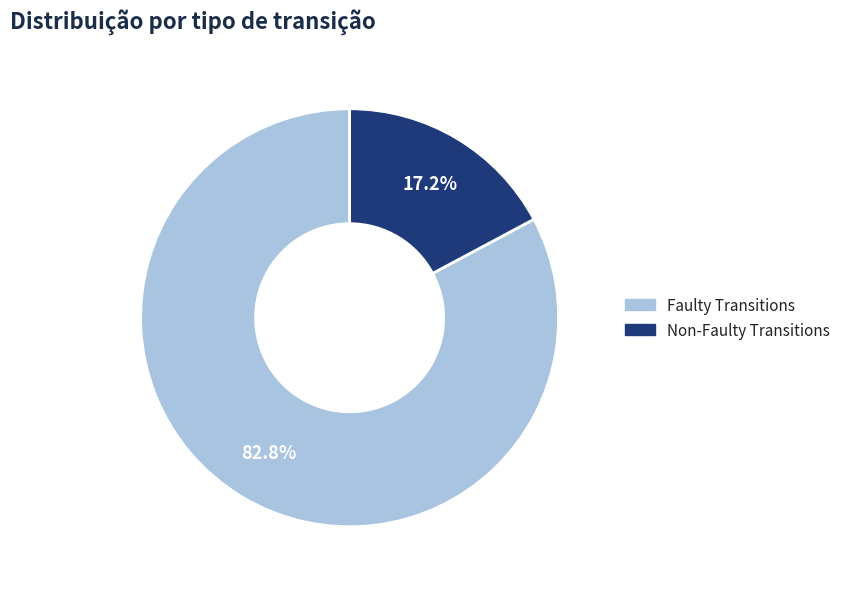

How many slices are in this pie chart?

2